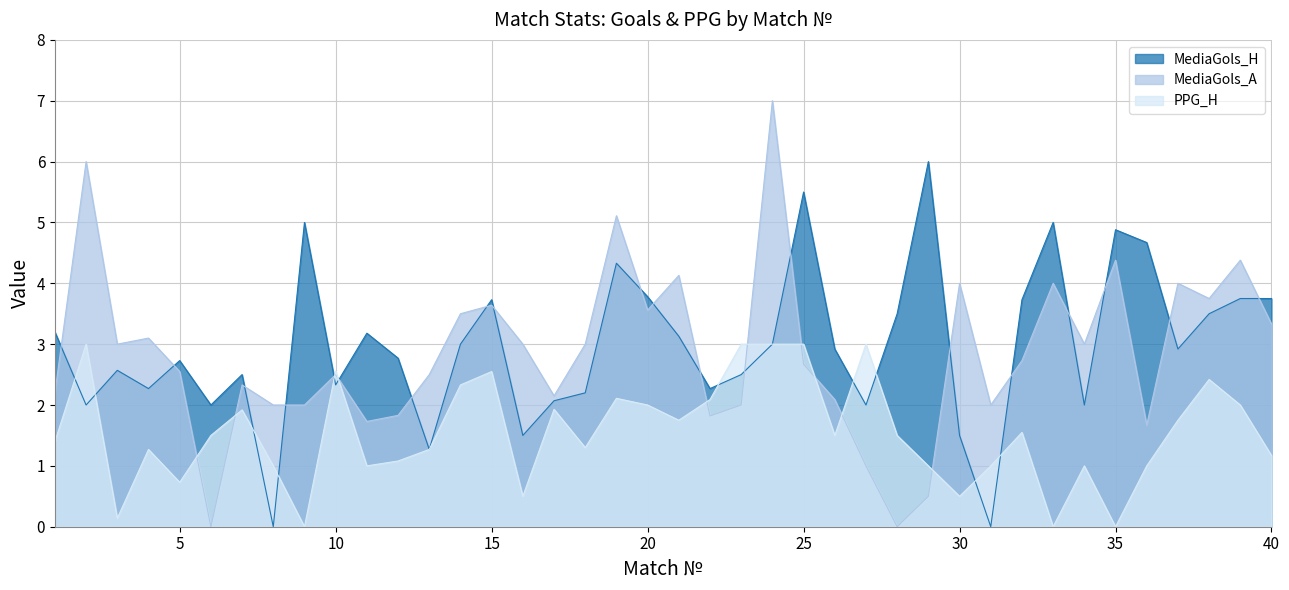

Which series has the largest total across all categories?

MediaGols_H